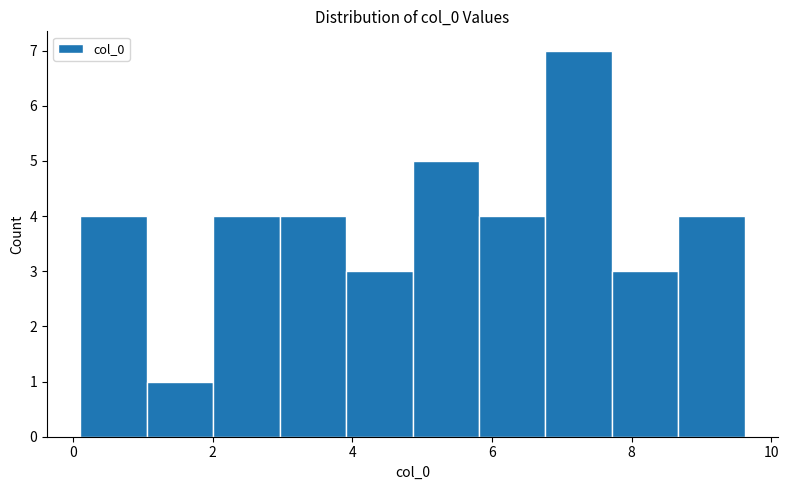

Which range on the x-axis has the tallest bar?

6.8 to 7.8